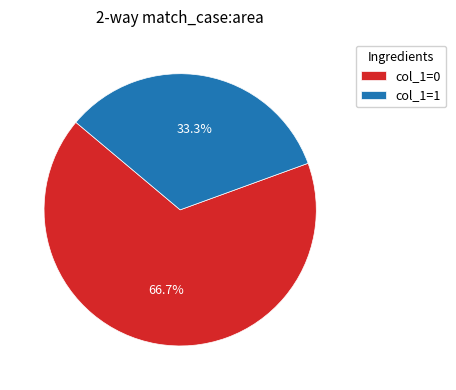

Count the number of slices in the pie.

2